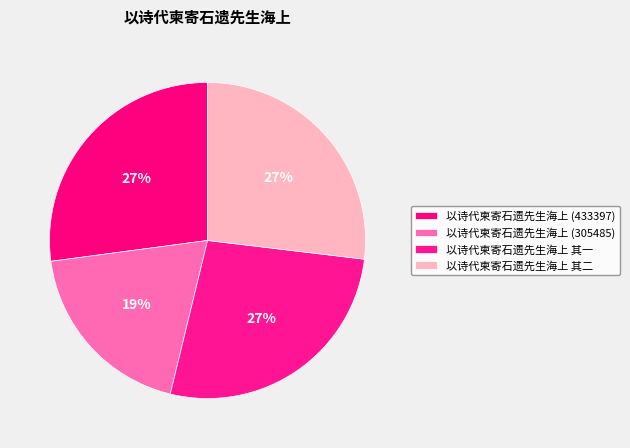

How many slices are in this pie chart?

4